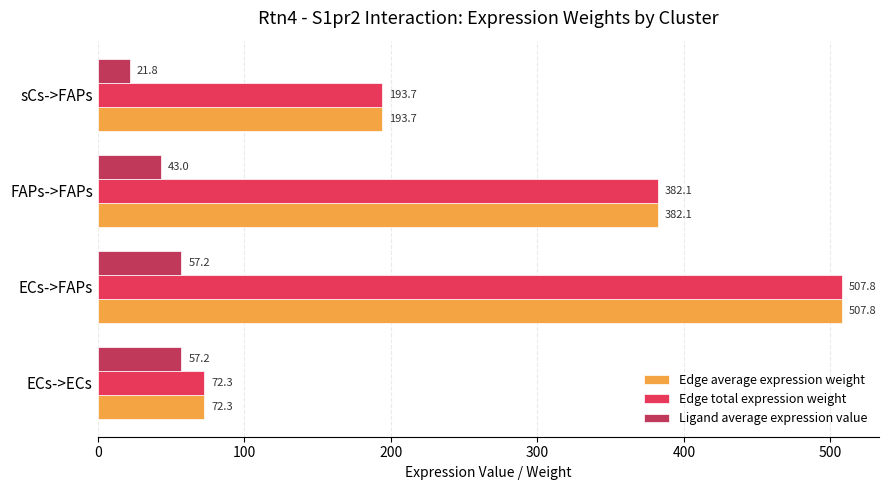

List the labels in order of Edge total expression weight value, smallest first.

ECs->ECs, sCs->FAPs, FAPs->FAPs, ECs->FAPs